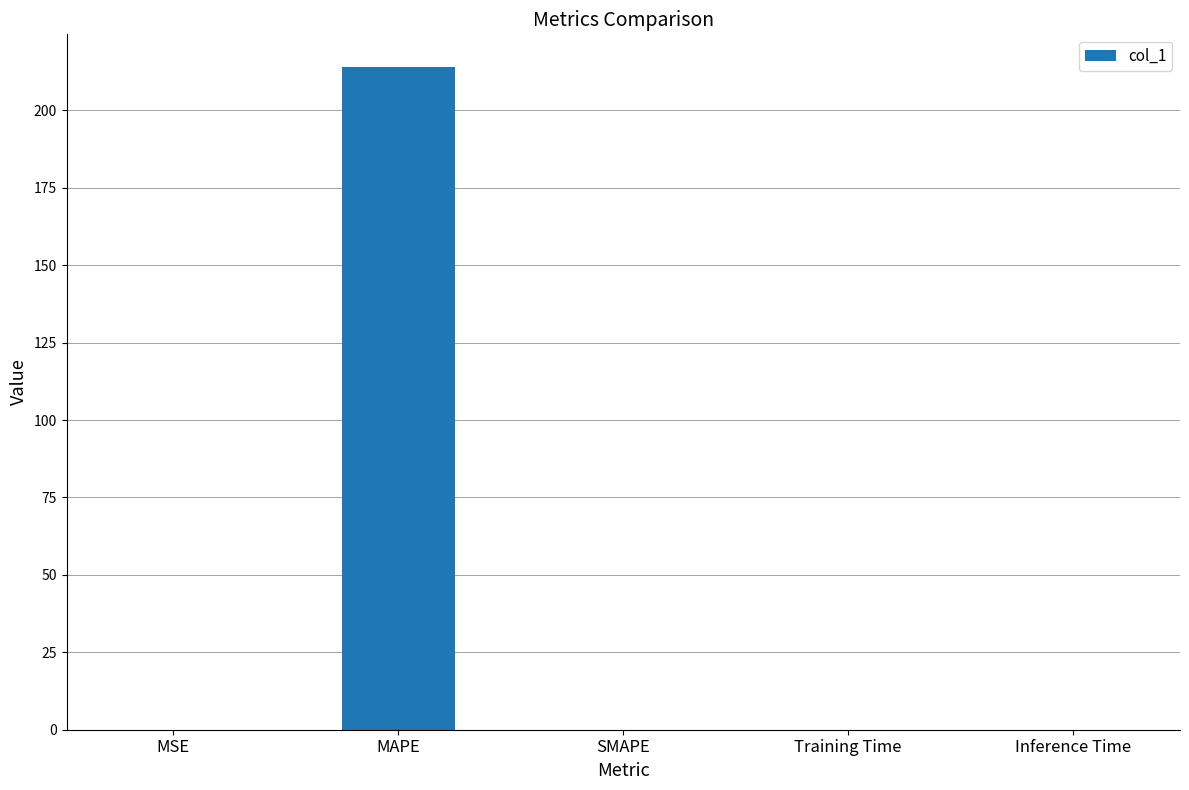

The value at SMAPE is 0.0. True or false?

True